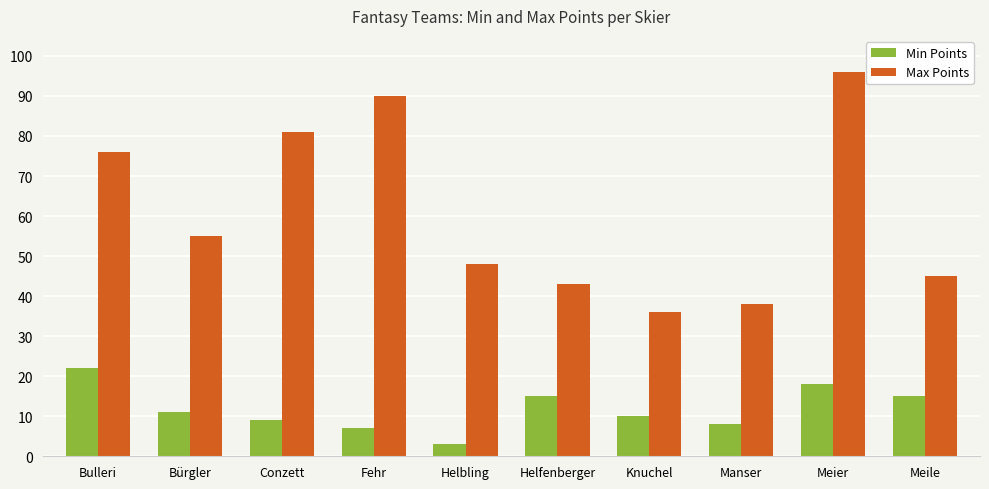

What position from the right is Conzett?

8